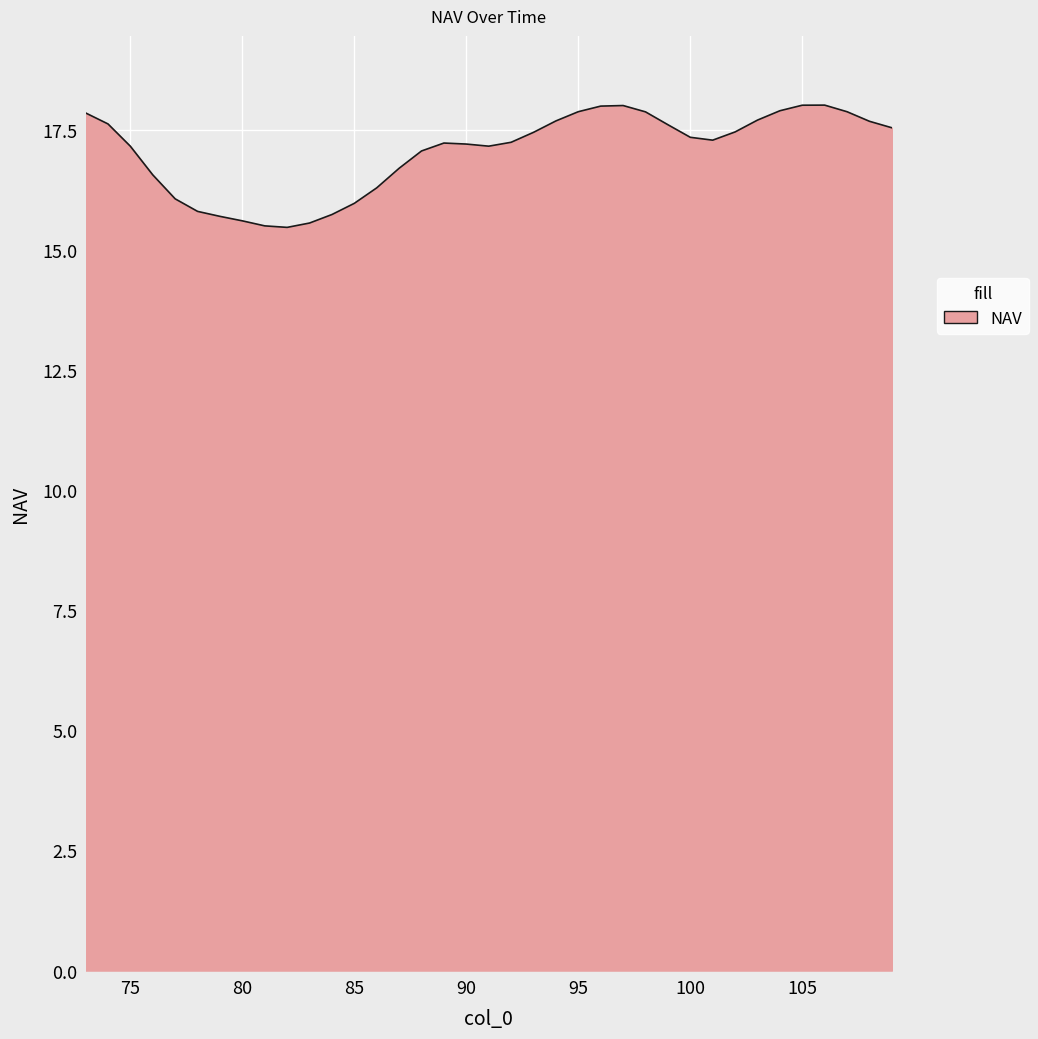

What is the greatest value displayed?

18.0